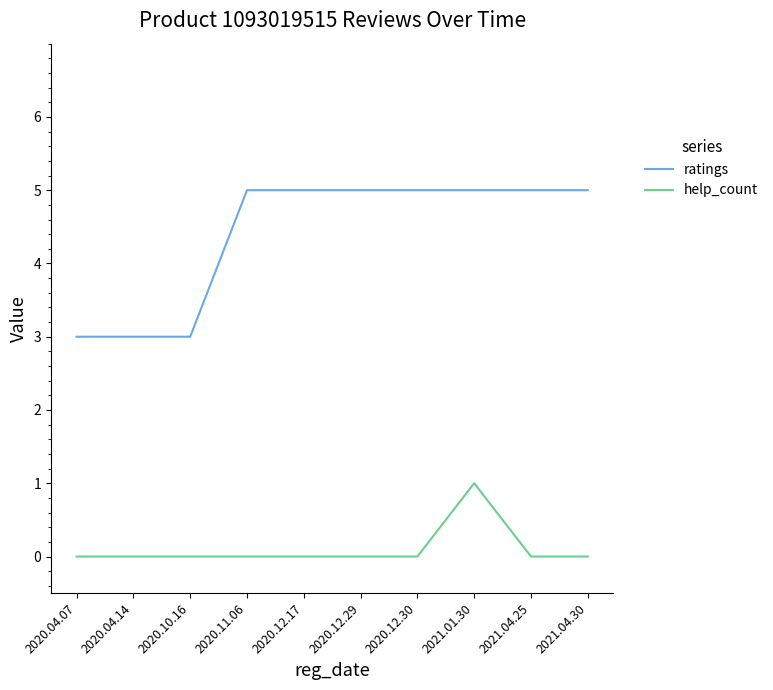

What value does the ratings series have at 2020.12.17?

5